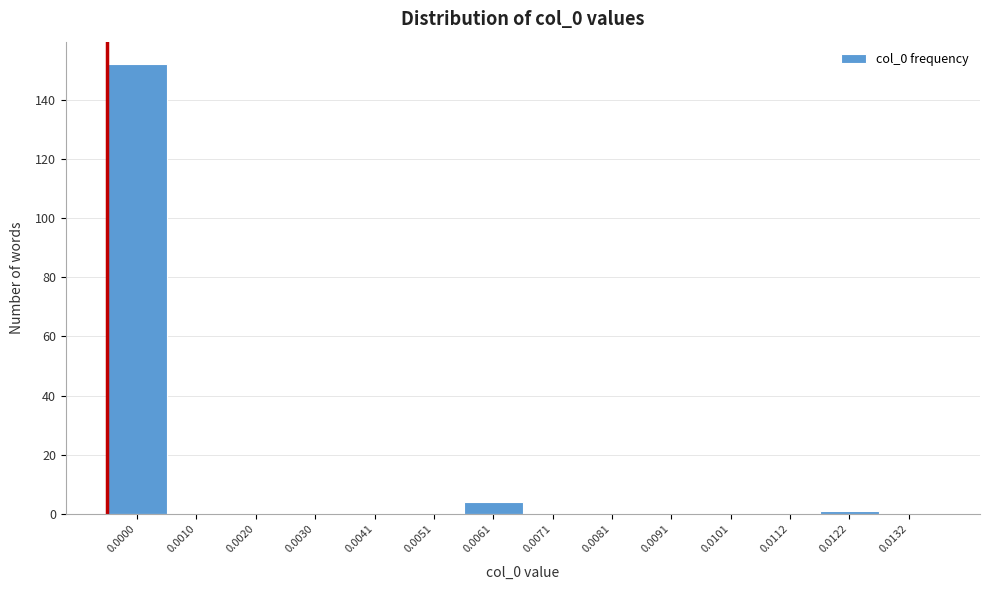

Reading left to right, transcribe all the data shown in this chart.

0.0000=152	0.0010=0	0.0020=0	0.0030=0	0.0041=0	0.0051=0	0.0061=4	0.0071=0	0.0081=0	0.0091=0	0.0101=0	0.0112=0	0.0122=1	0.0132=0